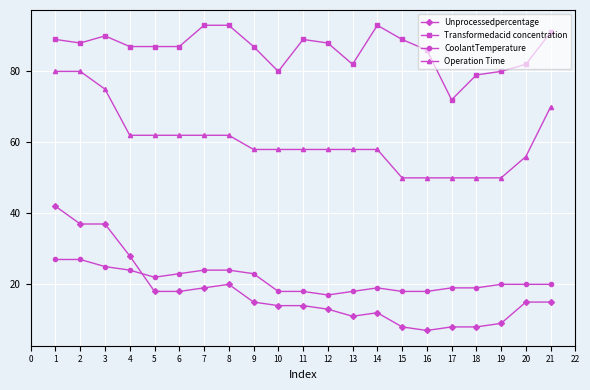

The Transformedacid concentration series shows 118 at 10. True or false?

False